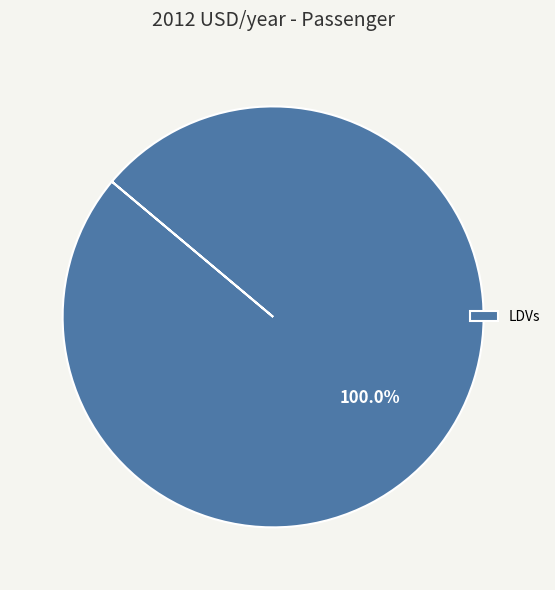

Rank the categories by value from highest to lowest.

LDVs